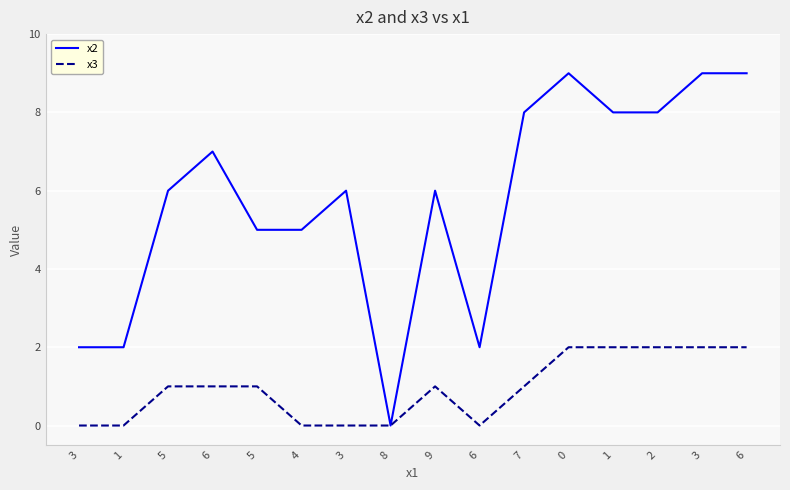

The x2 series shows 8 at 1. True or false?

True